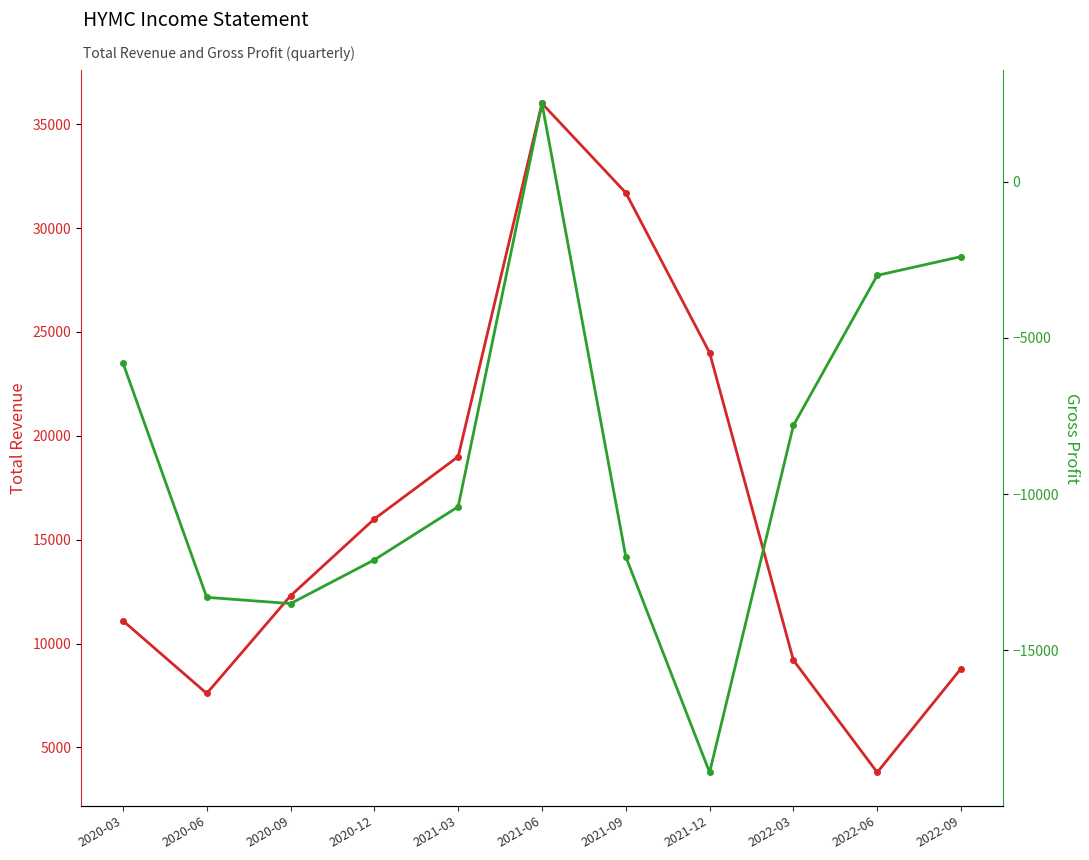

True or false: Gross Profit and Total Revenue intersect in this chart.

False